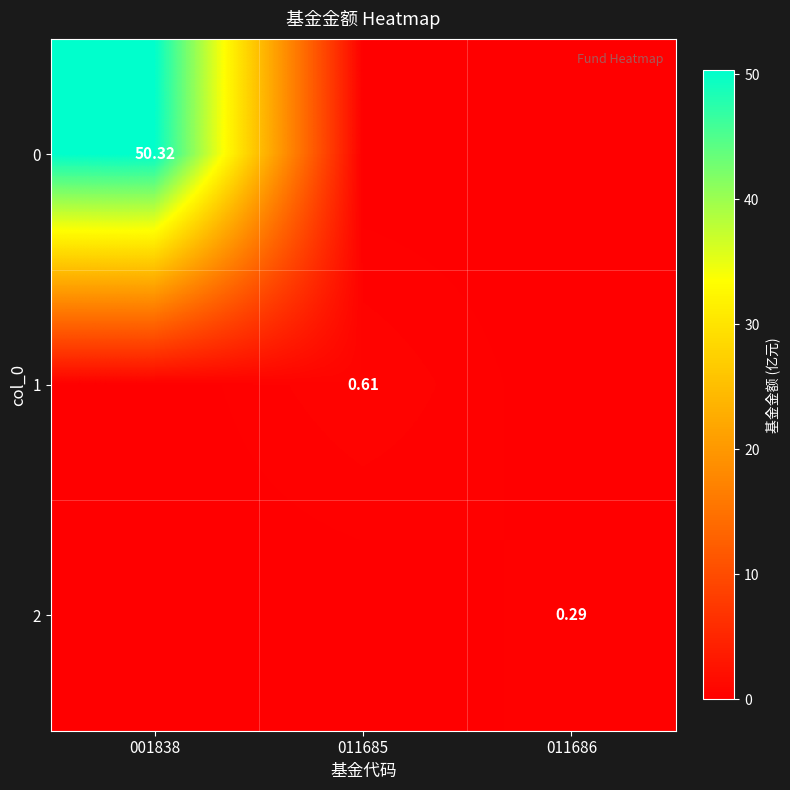

Which label corresponds to the smallest value in the chart?

011685